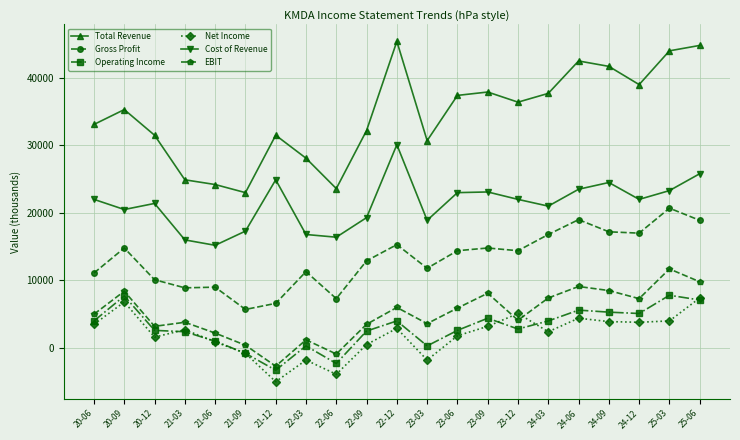

What is the label of the 18th point from the left?

24-09